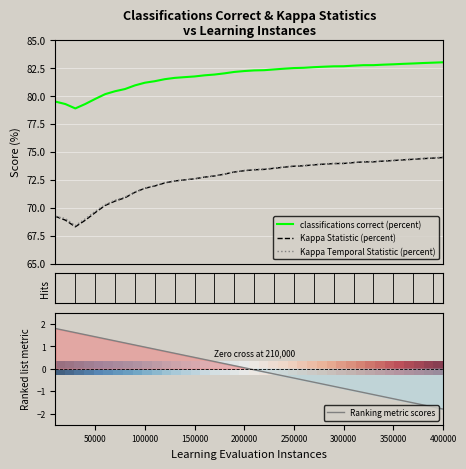

True or false: classifications correct (percent) and Kappa Temporal Statistic (percent) intersect in this chart.

False